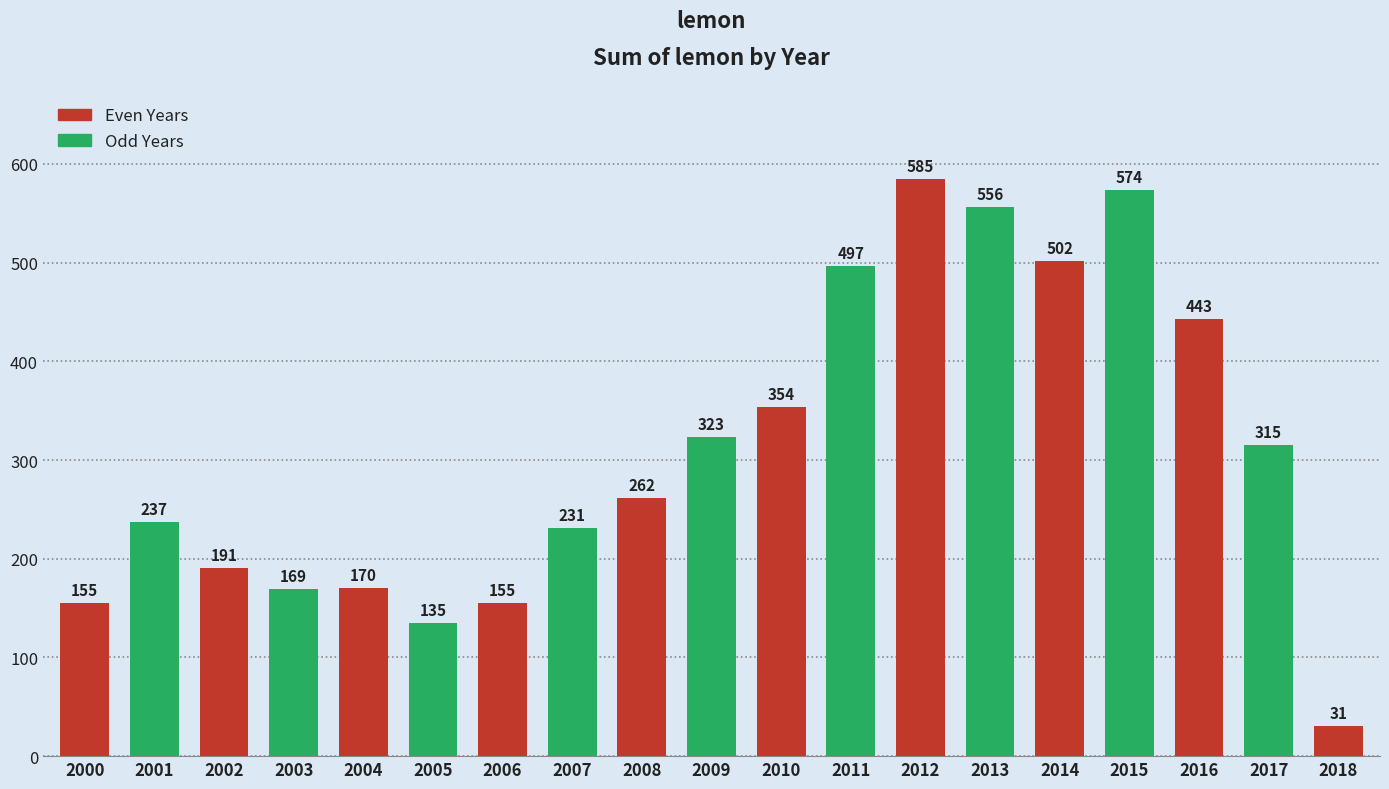

What is the difference between the values at 2008 and 2011?

235